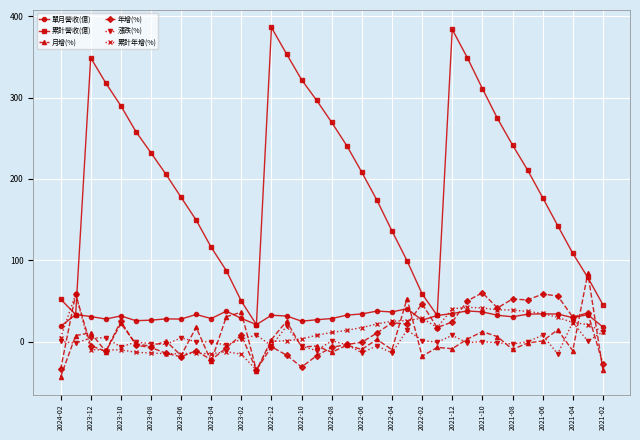

Which series has the largest total across all categories?

累計營收(億)